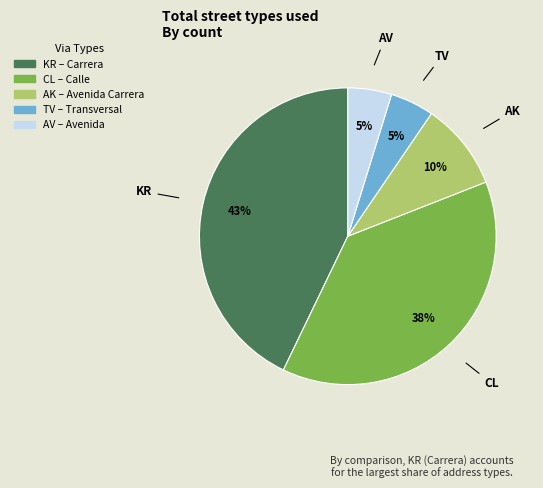

The TV slice represents 5% of the pie. True or false?

True